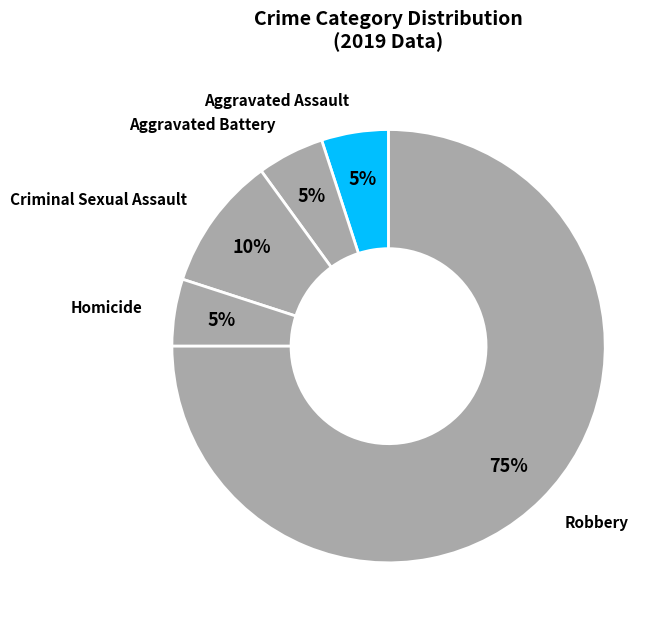

What percentage is the Aggravated Battery slice, to the nearest percent?

5%